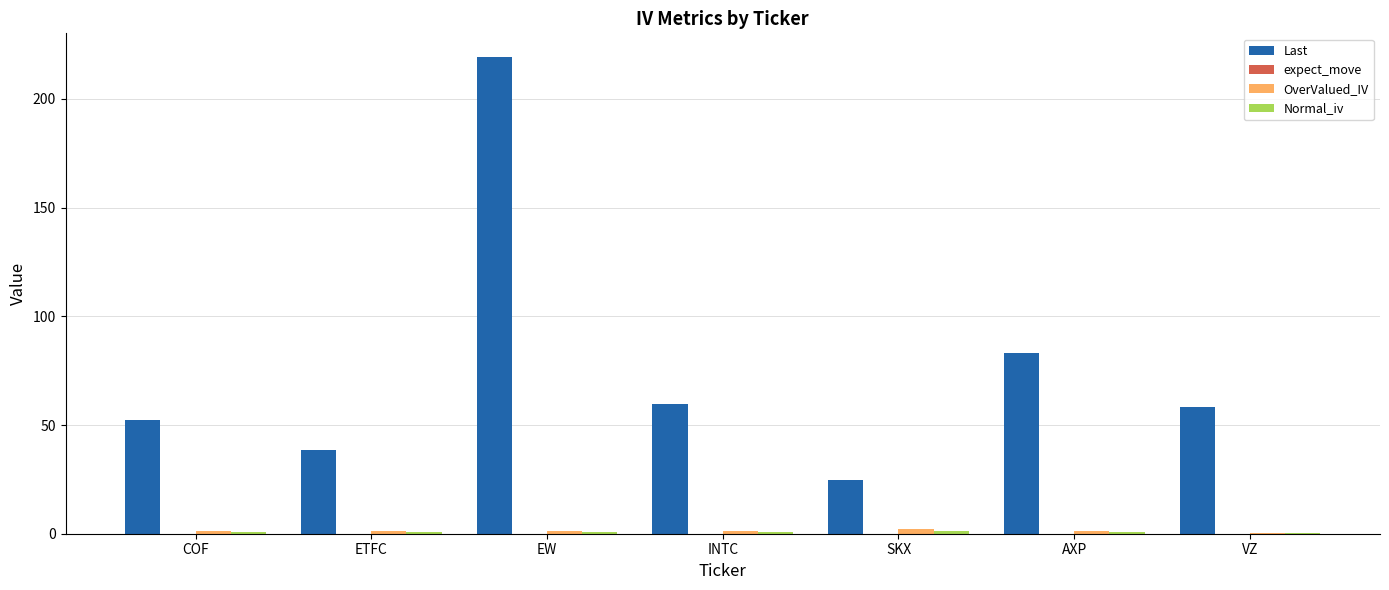

Are the bars horizontal?

No